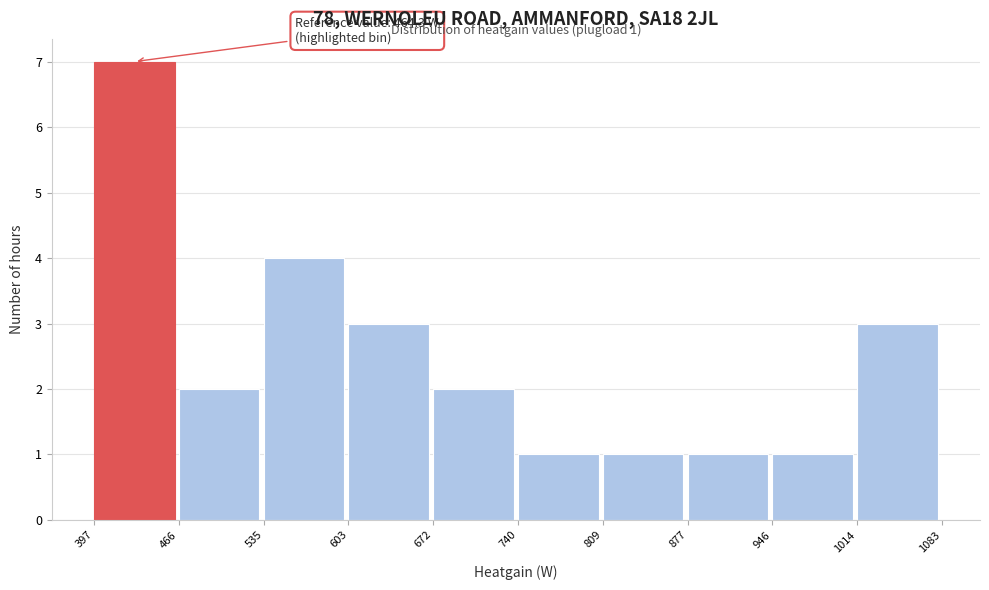

Over which range of the x-axis is the bar tallest?

397 to 466